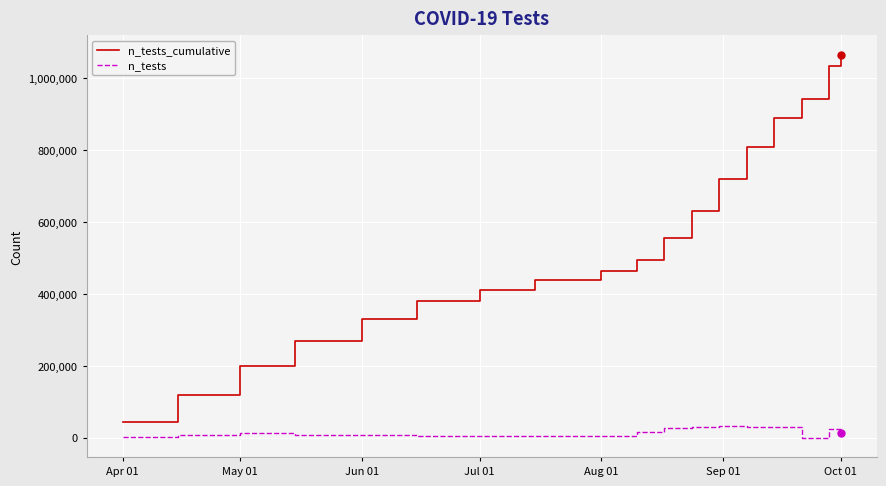

What is the difference between the maximum and minimum values in the n_tests series?

33677